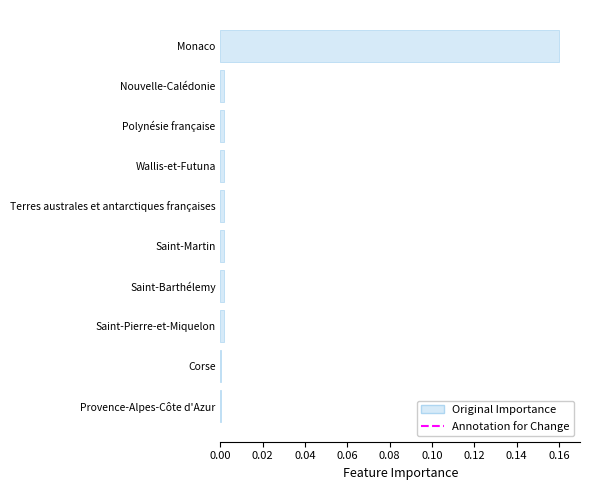

Does the chart contain stacked bars?

No